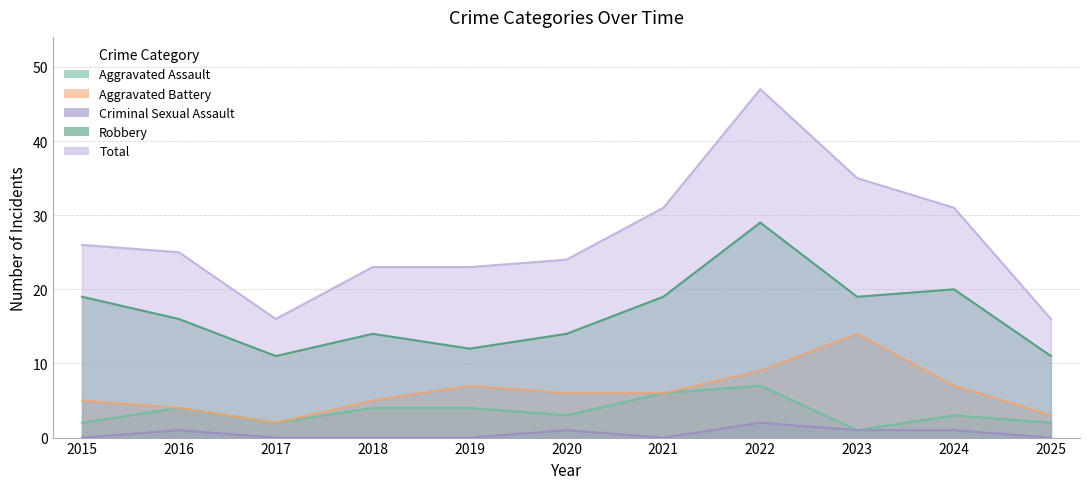

At how many categories does at least one series exceed 43?

1